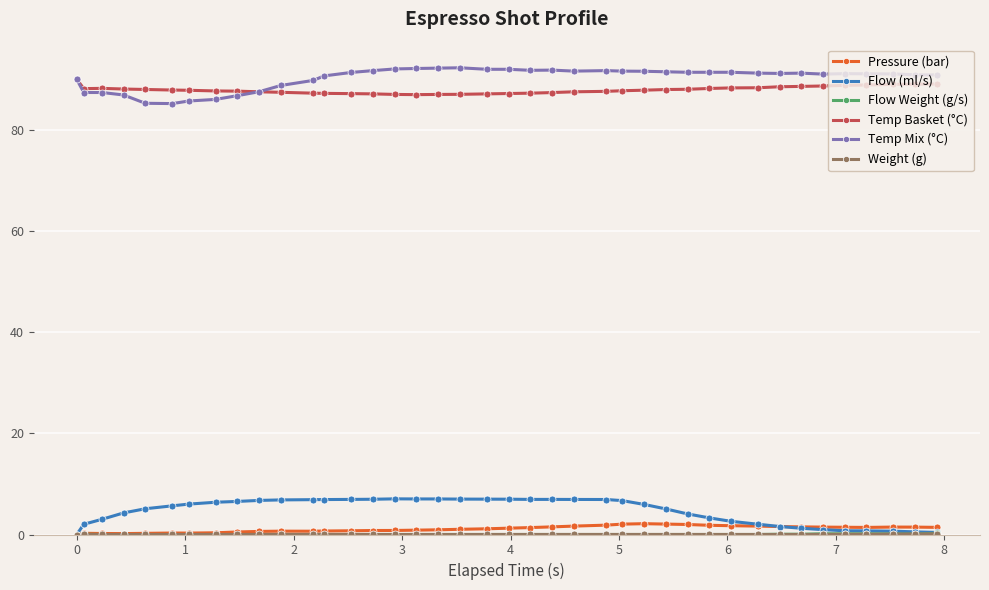

True or false: Pressure (bar) and Temp Mix (°C) intersect in this chart.

False